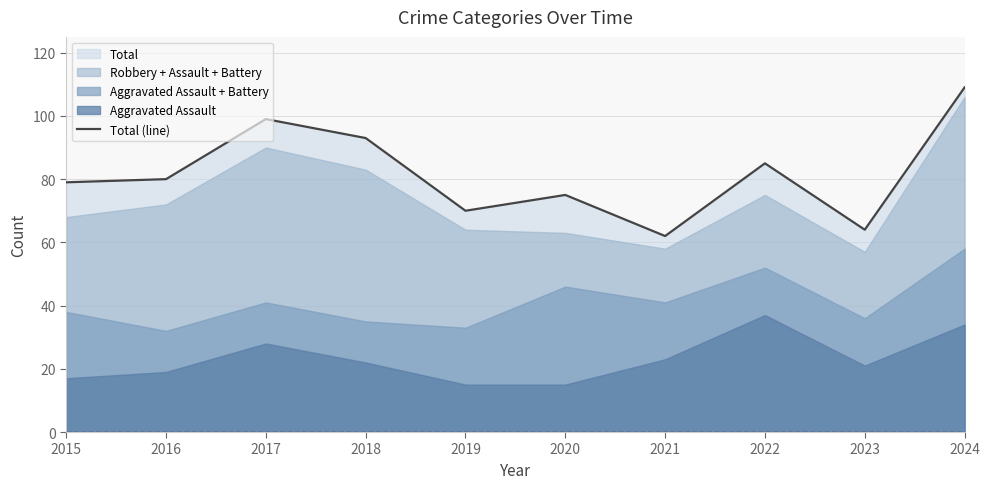

What is the maximum value shown in the chart?

109